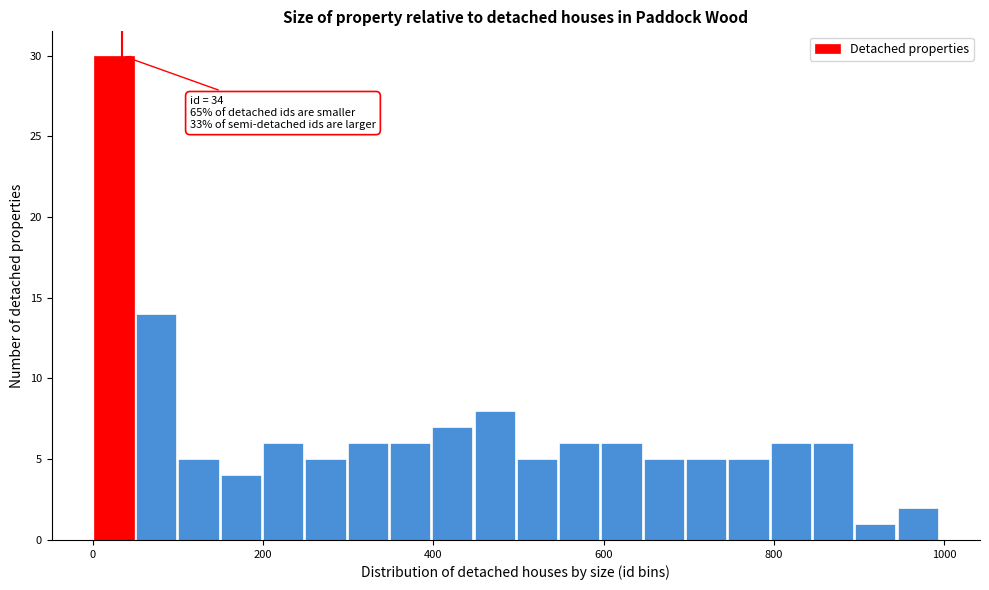

Read against the x-axis, roughly where is the centre of the tallest bar?

20